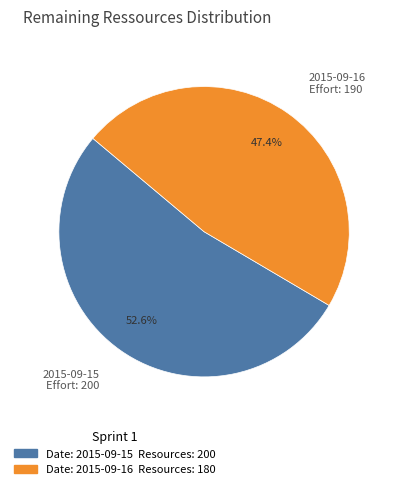

Rank the categories by value from lowest to highest.

2015-09-16 Effort: 190, 2015-09-15 Effort: 200